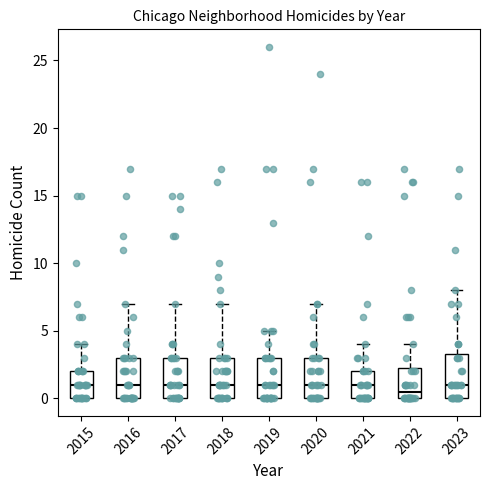

Reading left to right, transcribe this box plot: for each box, give where its median line is, the range the box spans, and where its two whiskers end, as read against the y-axis. The values are not printed on the chart, so give them approximately, as read against the axis.

2015: median 1.0, box 0.0 to 2.0, whiskers 0.0 to 4.0
2016: median 1.0, box 0.0 to 3.0, whiskers 0.0 to 7.0
2017: median 1.0, box 0.0 to 3.0, whiskers 0.0 to 7.0
2018: median 1.0, box 0.0 to 3.0, whiskers 0.0 to 7.0
2019: median 1.0, box 0.0 to 3.0, whiskers 0.0 to 5.0
2020: median 1.0, box 0.0 to 3.0, whiskers 0.0 to 7.0
2021: median 1.0, box 0.0 to 2.0, whiskers 0.0 to 4.0
2022: median 0.5, box 0.0 to 2.5, whiskers 0.0 to 4.0
2023: median 1.0, box 0.0 to 3.5, whiskers 0.0 to 8.0